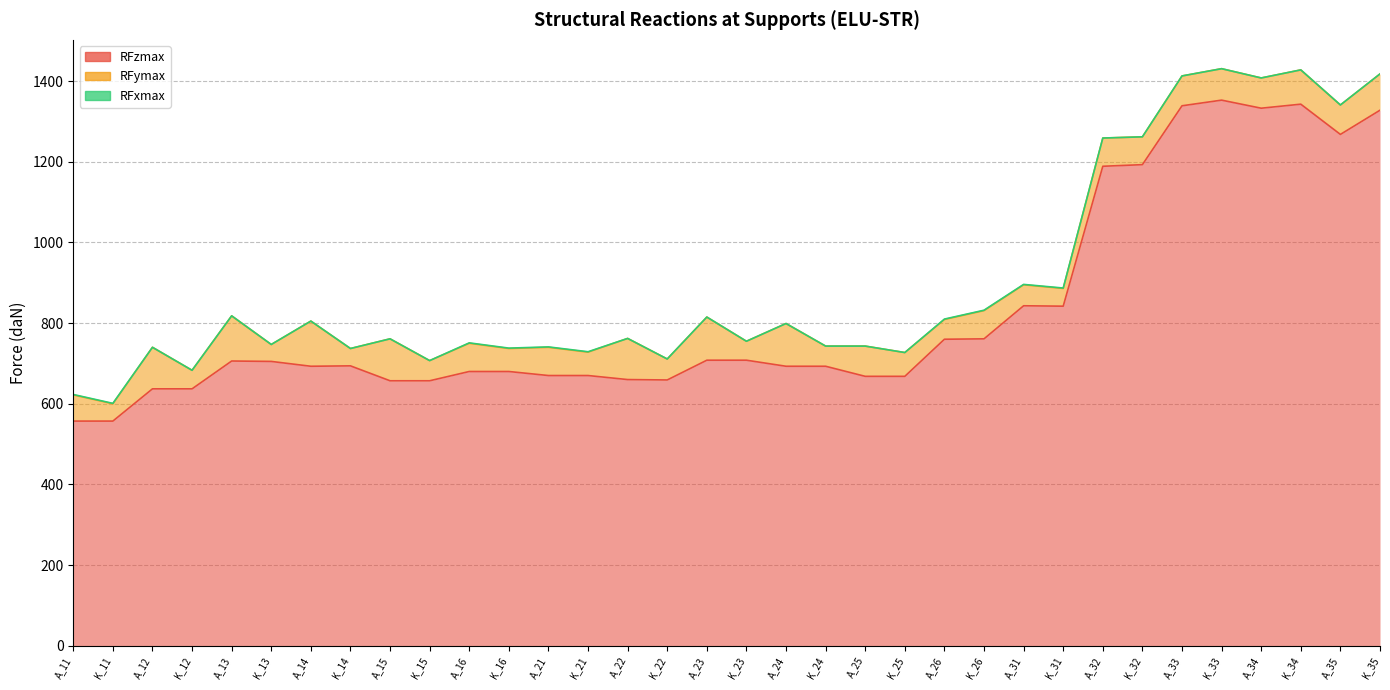

What value does the RFzmax series have at K_16, to the nearest 10?

680